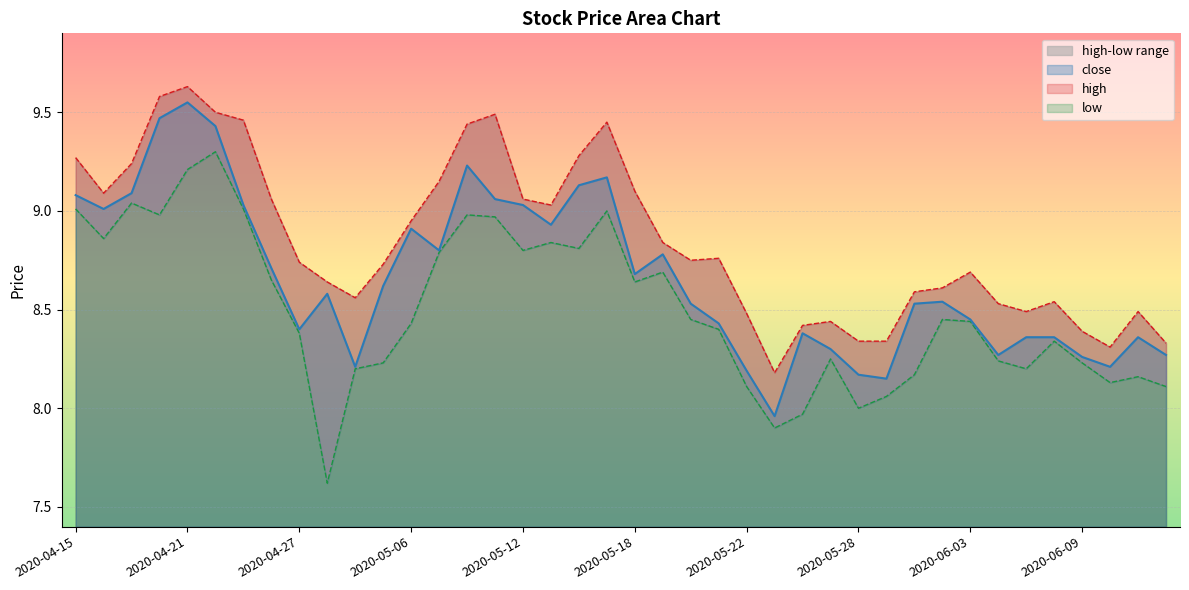

At which label is high closest to 8?

2020-05-25